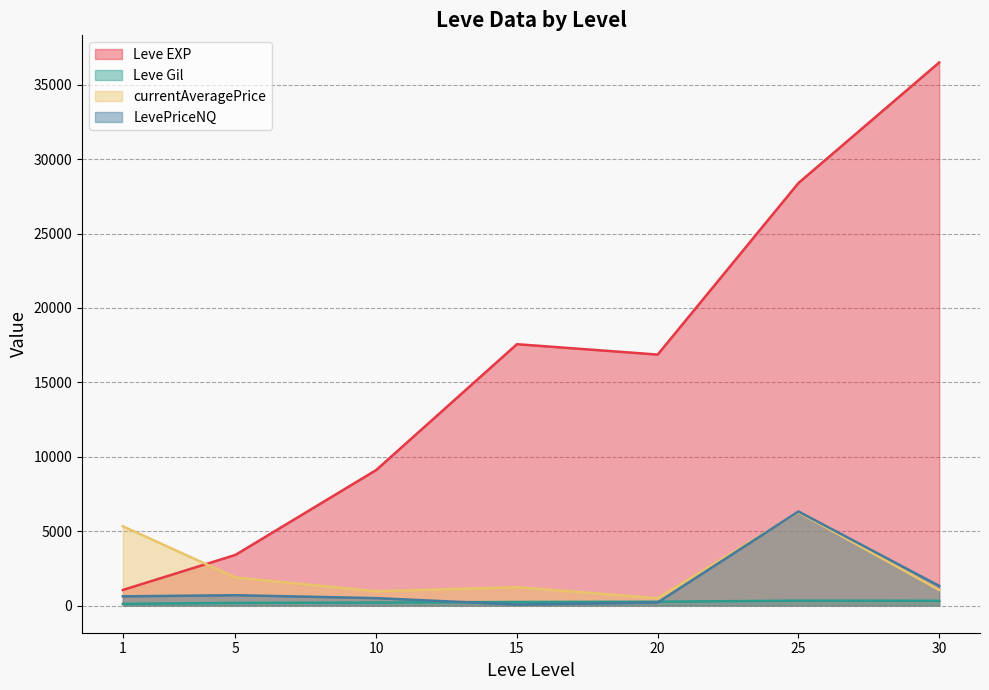

What is the greatest value displayed?

36492.5